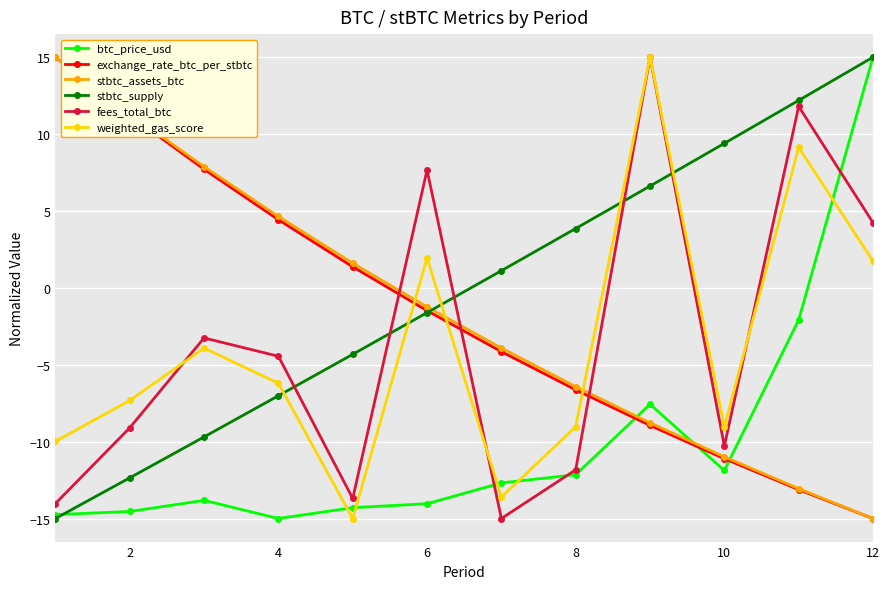

True or false: stbtc_supply has more than 2 points higher than both neighbors.

False